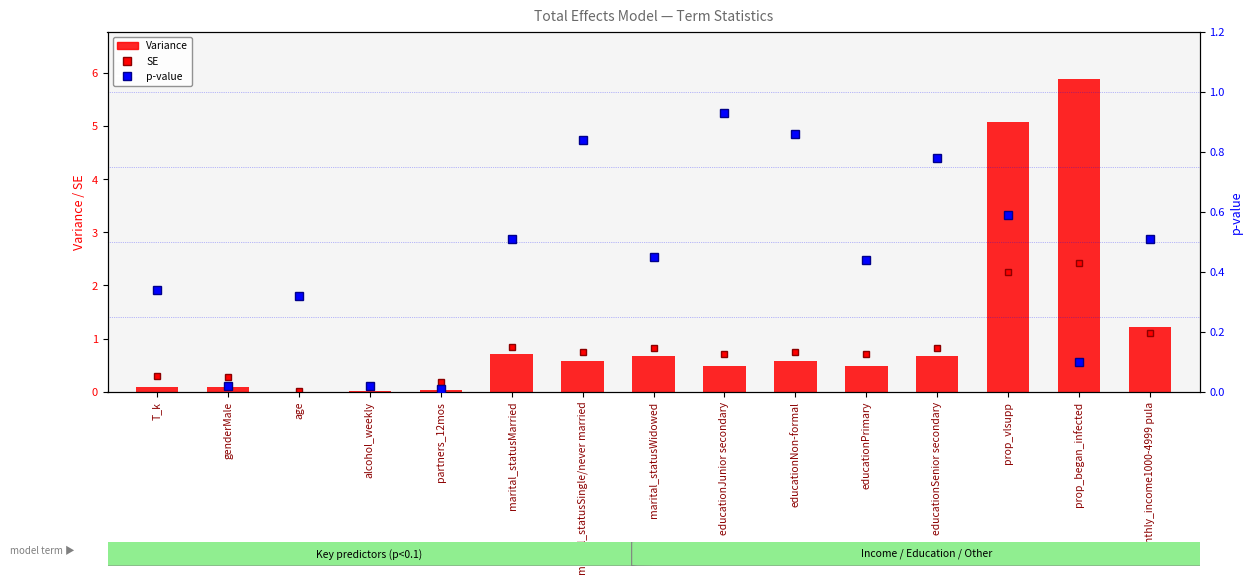

What is the difference between the maximum and second lowest values in the Variance series?

5.9